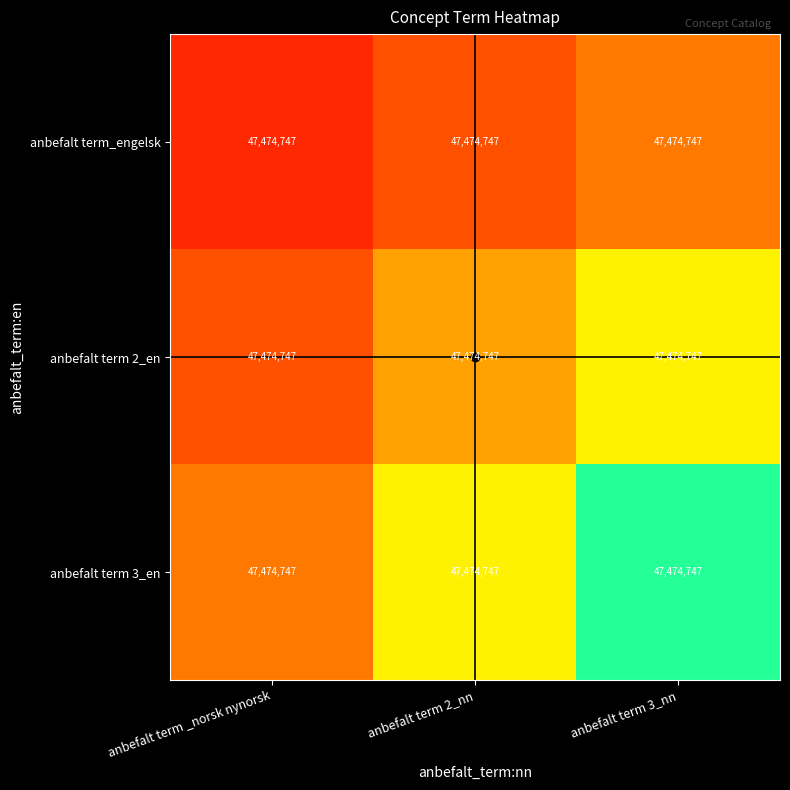

List the series in order of their overall mean, lowest first.

anbefalt term_engelsk, anbefalt term 2_en, anbefalt term 3_en